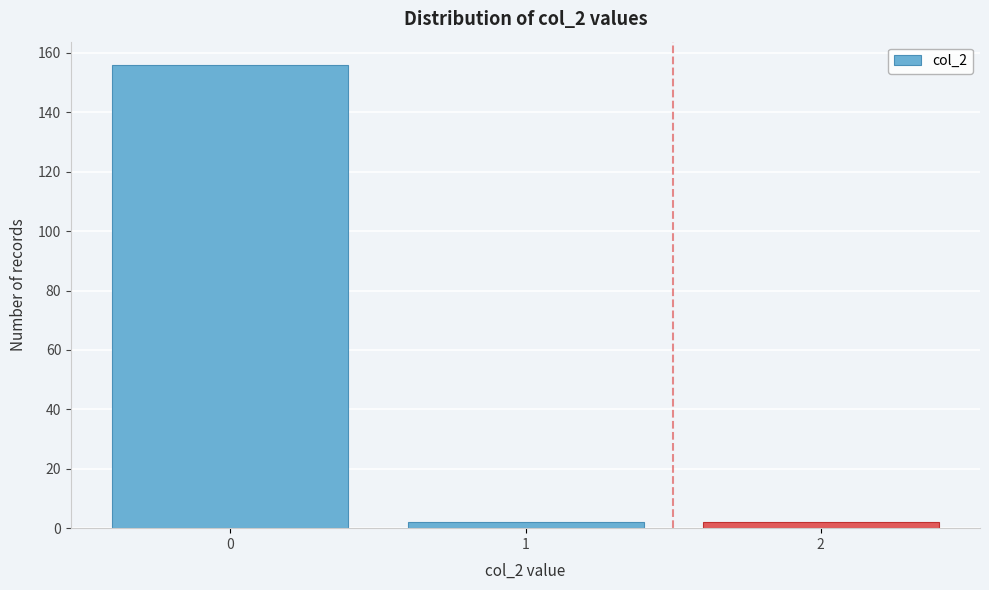

Reading left to right, list all the values displayed in this chart.

0=156	1=2	2=2